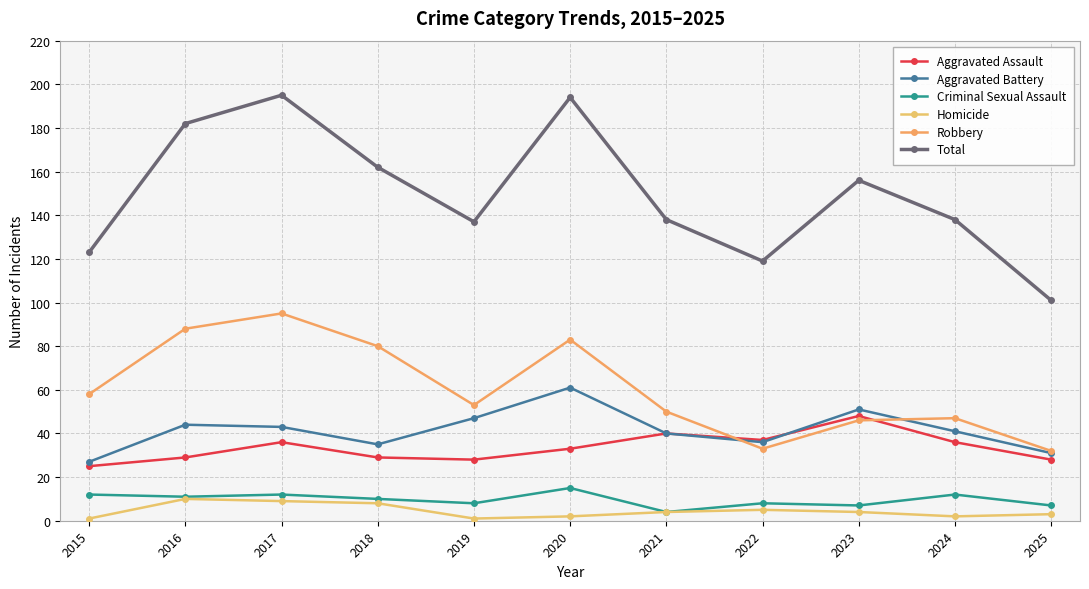

Reading left to right, list all the values displayed in this chart.

Aggravated Assault: 2015=25	2016=29	2017=36	2018=29	2019=28	2020=33	2021=40	2022=37	2023=48	2024=36	2025=28
Aggravated Battery: 2015=27	2016=44	2017=43	2018=35	2019=47	2020=61	2021=40	2022=36	2023=51	2024=41	2025=31
Criminal Sexual Assault: 2015=12	2016=11	2017=12	2018=10	2019=8	2020=15	2021=4	2022=8	2023=7	2024=12	2025=7
Homicide: 2015=1	2016=10	2017=9	2018=8	2019=1	2020=2	2021=4	2022=5	2023=4	2024=2	2025=3
Robbery: 2015=58	2016=88	2017=95	2018=80	2019=53	2020=83	2021=50	2022=33	2023=46	2024=47	2025=32
Total: 2015=123	2016=182	2017=195	2018=162	2019=137	2020=194	2021=138	2022=119	2023=156	2024=138	2025=101